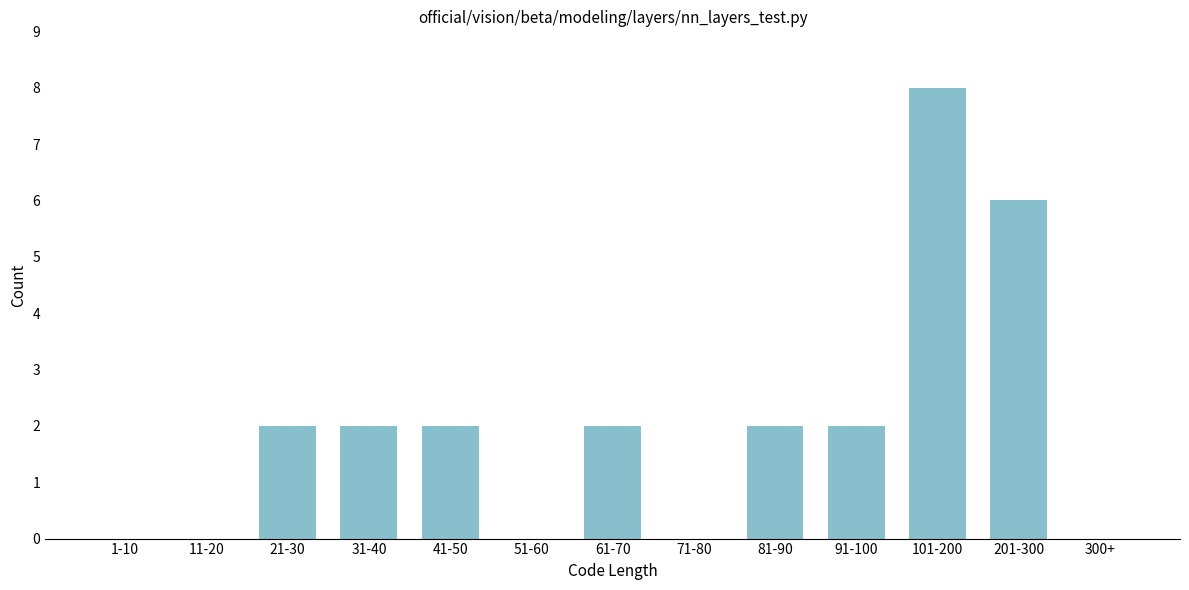

Reading left to right, what are all the values shown in this chart?

1-10=0	11-20=0	21-30=2	31-40=2	41-50=2	51-60=0	61-70=2	71-80=0	81-90=2	91-100=2	101-200=8	201-300=6	300+=0